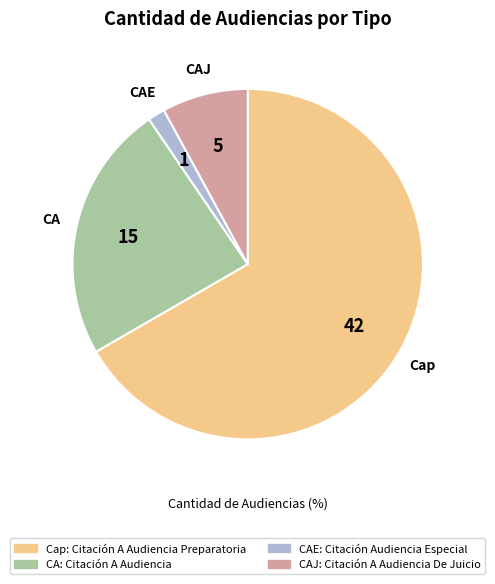

Is there a majority slice in this chart?

Yes